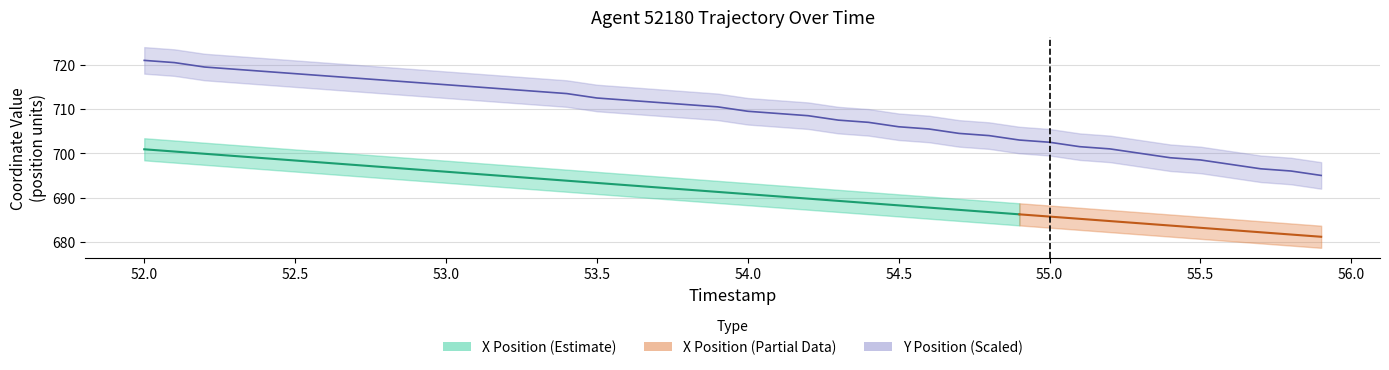

Does the chart display data point markers on the line(s)?

No